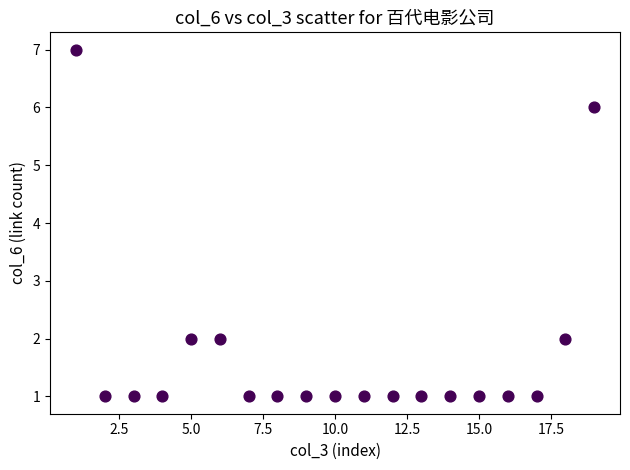

What is the range of Y values (max minus min)?

6